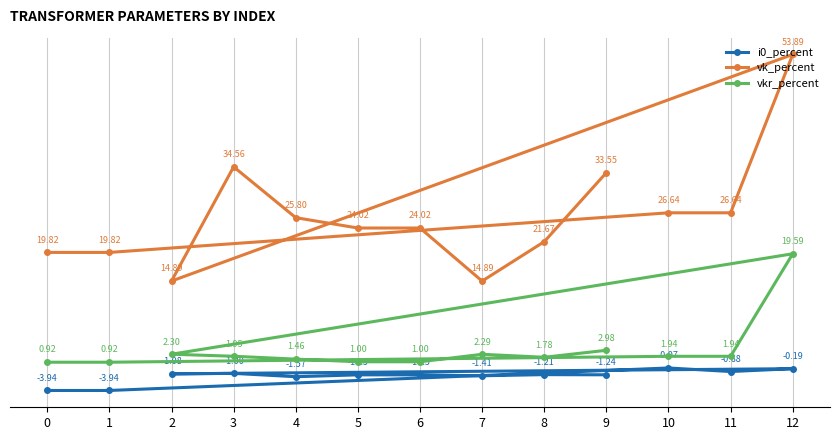

At which label does vkr_percent reach its peak?

12